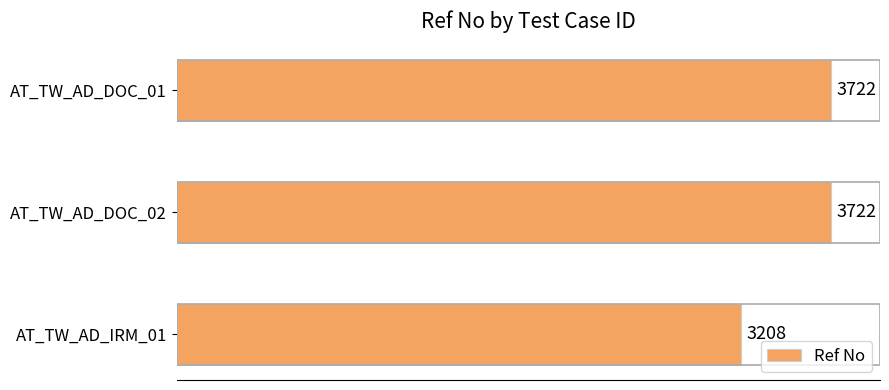

What is the value of the 2nd bar from the top?

3722